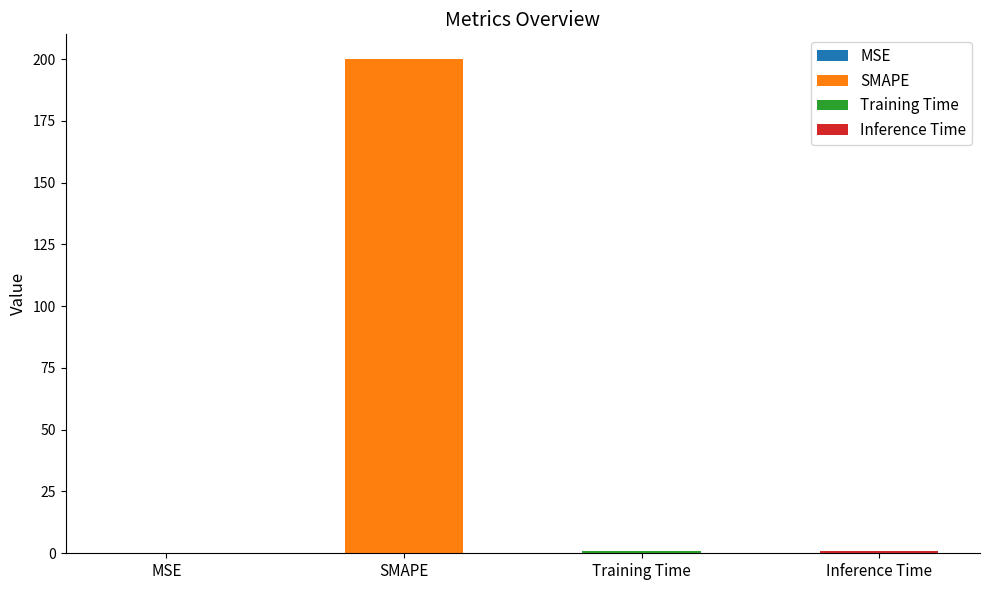

What is the change in value from MSE to Training Time?

+0.8